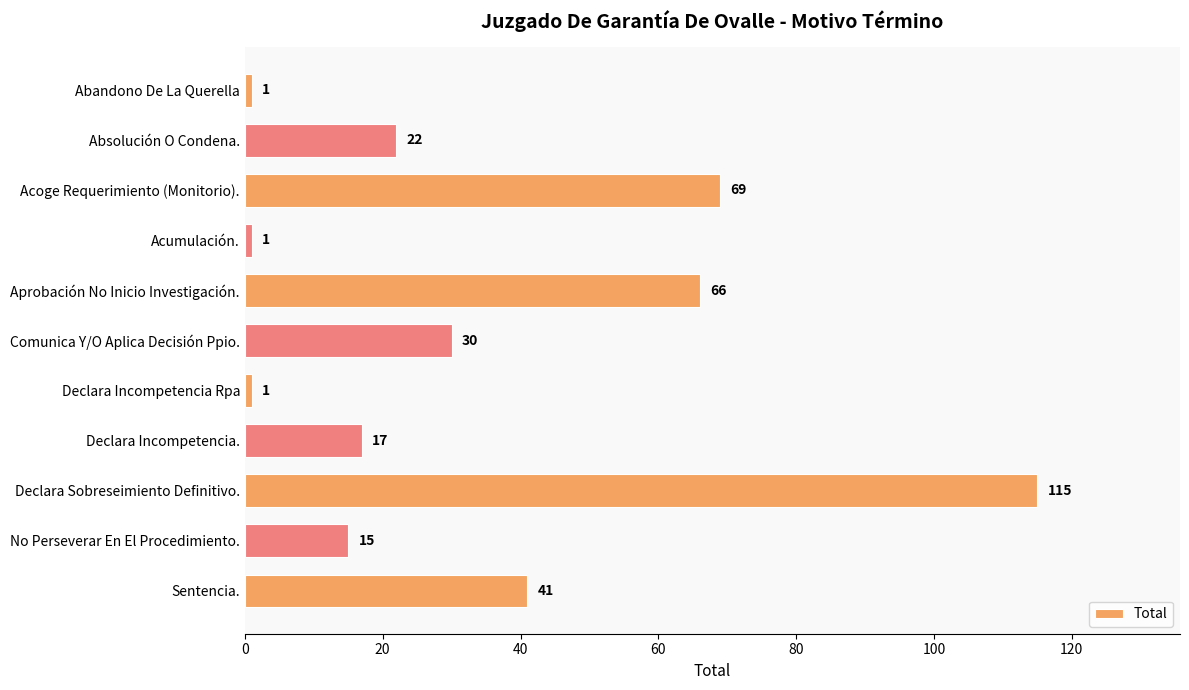

The value at Acoge Requerimiento (Monitorio). is 115. True or false?

False